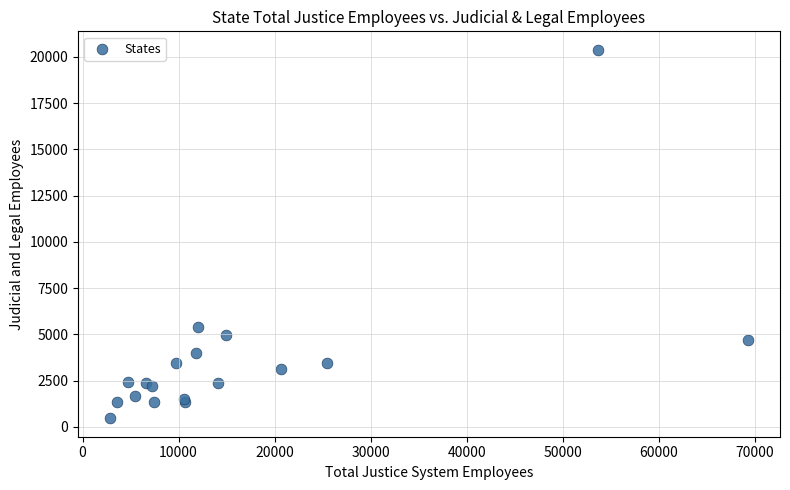

What Y value in the scatter plot is closest to 10425?

5412